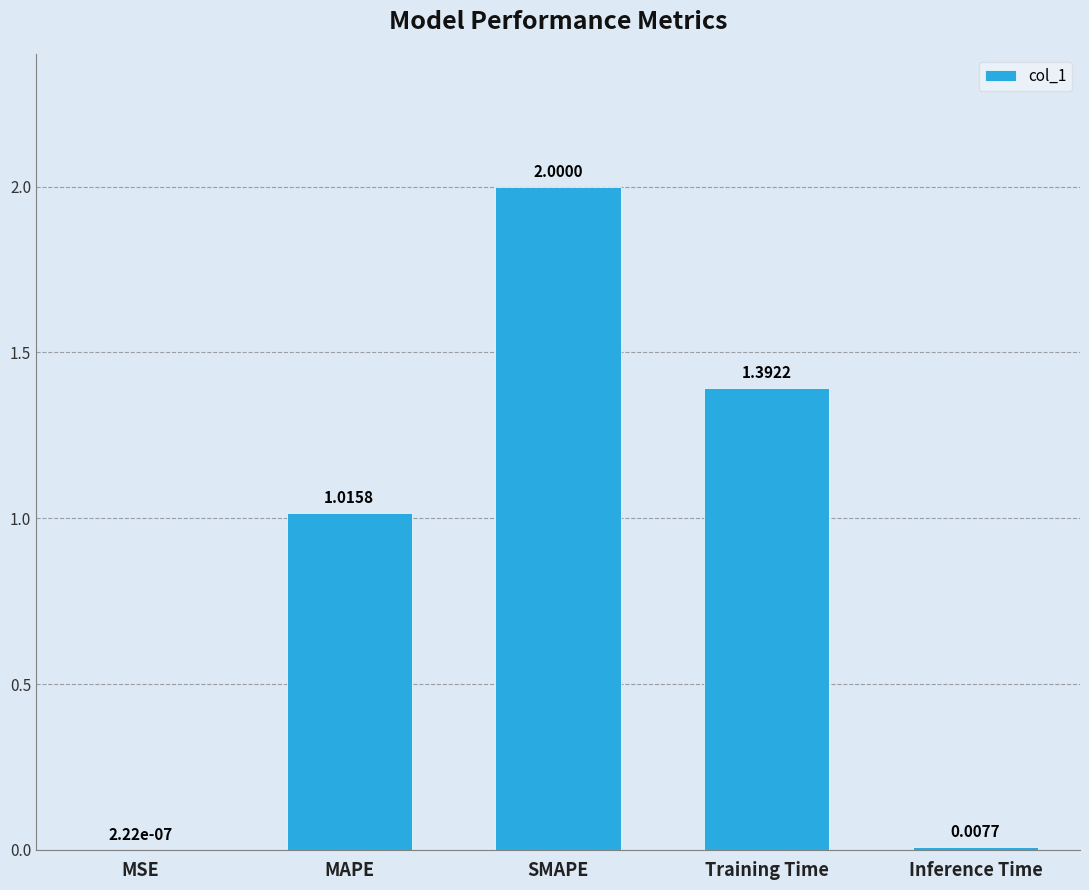

What is the sum of the values at SMAPE and Inference Time?

2.0